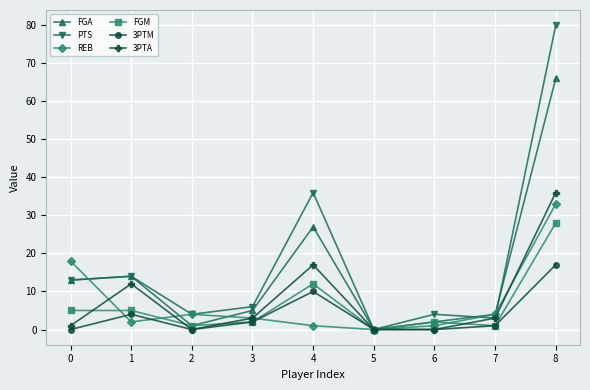

Reading right to left, extract all data points from this chart.

FGA: 66	4	2	0	27	5	1	14	13
PTS: 80	3	4	0	36	6	4	14	13
REB: 33	4	1	0	1	3	4	2	18
FGM: 28	1	2	0	12	2	1	5	5
3PTM: 17	1	0	0	10	2	0	4	0
3PTA: 36	3	0	0	17	3	0	12	1